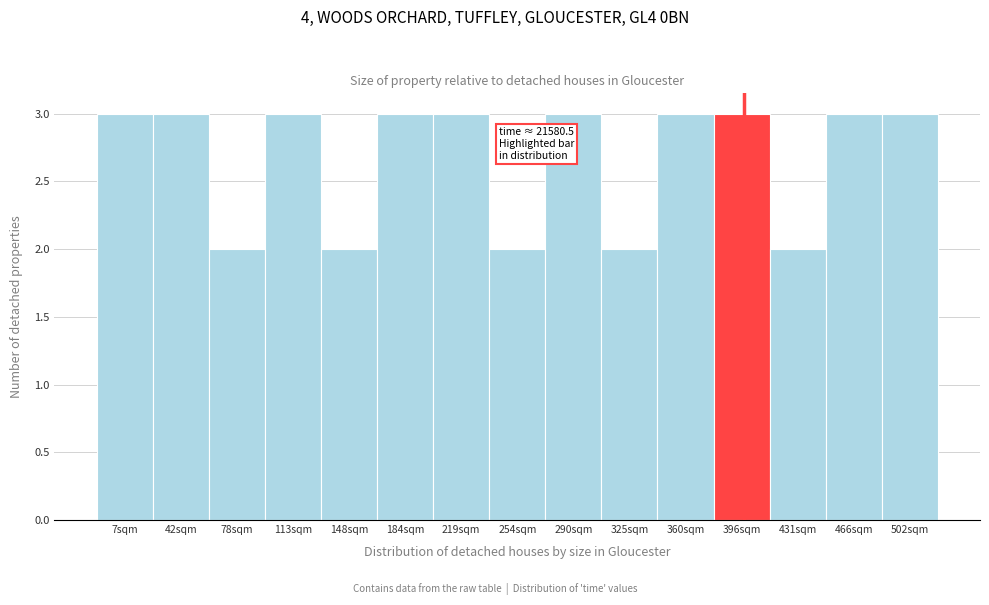

Reading right to left, list all the values displayed in this chart.

3	3	2	3	3	2	3	2	3	3	2	3	2	3	3